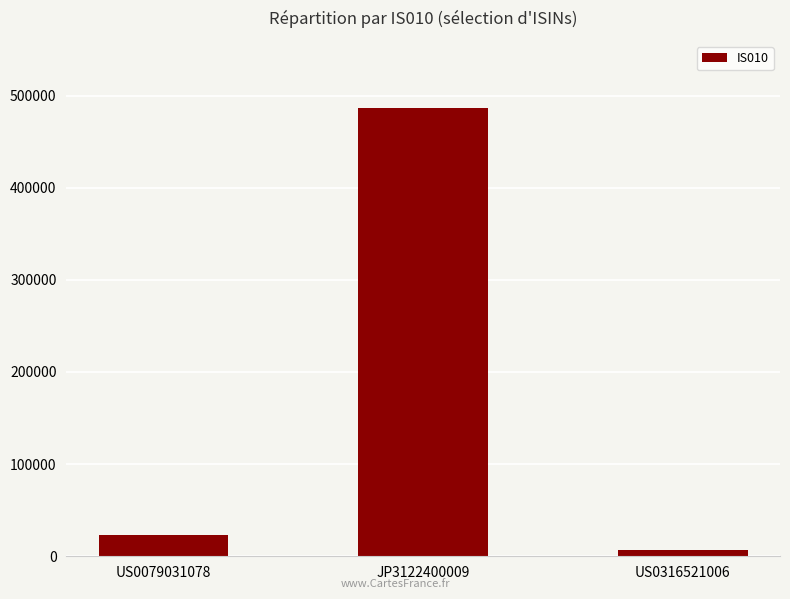

What is the difference between the second highest and minimum values?

16176.9